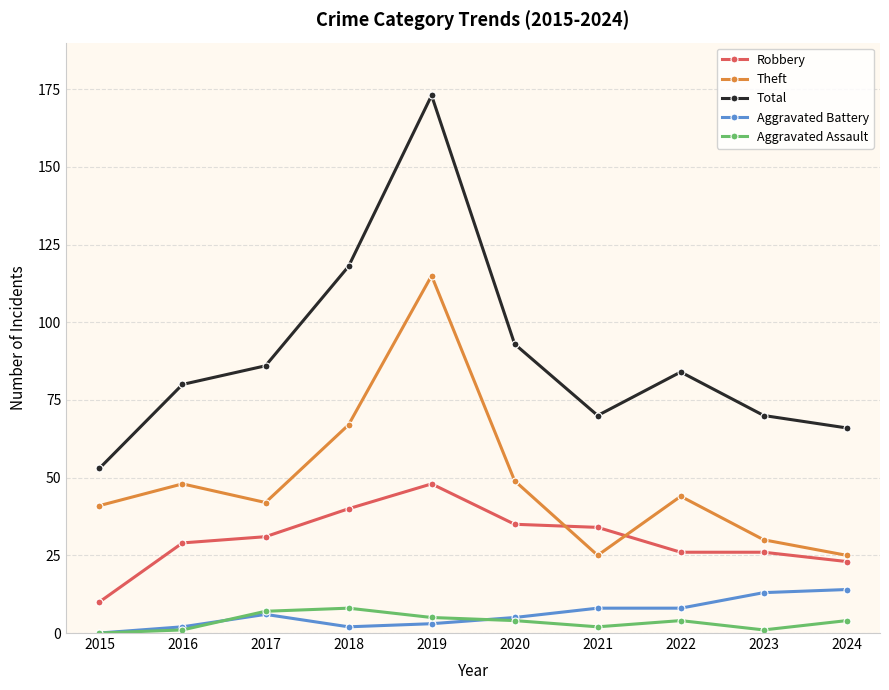

Is it true that Theft equals 30 at 2023?

True